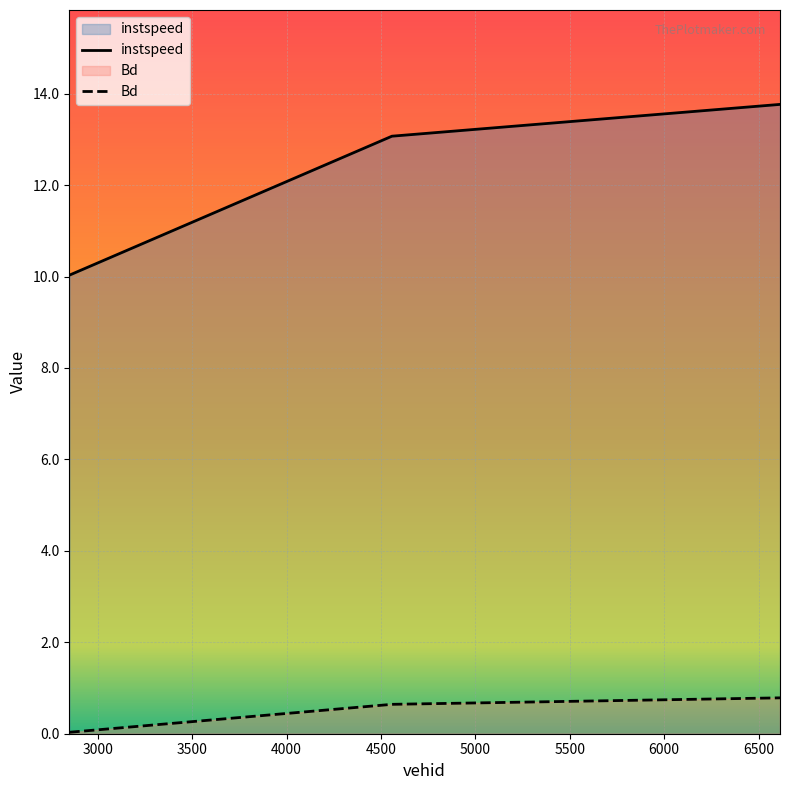

What is the difference between the maximum and second lowest values in the Bd series?

0.1